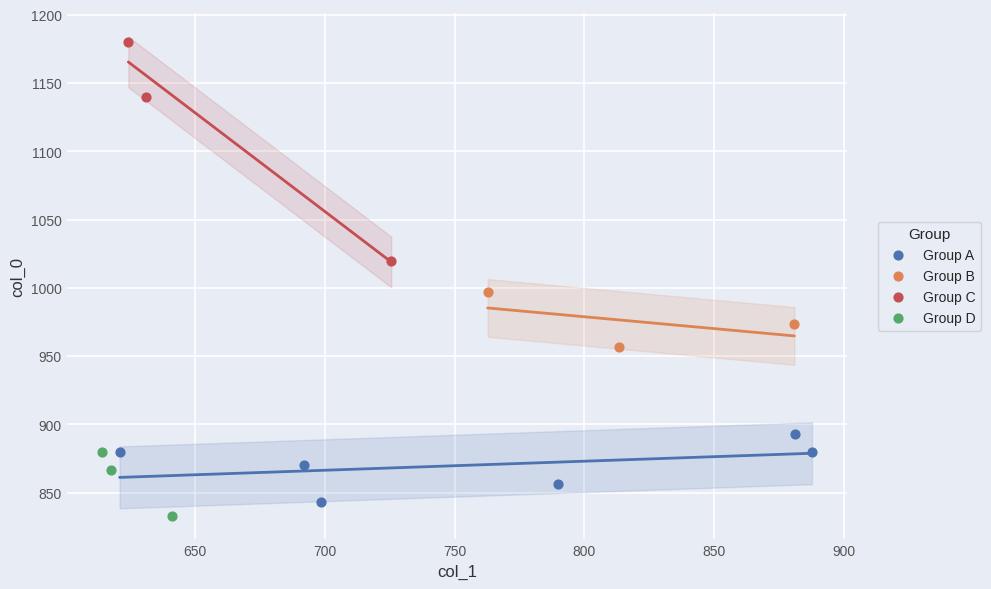

Which series has the widest spread of Y values?

Group C